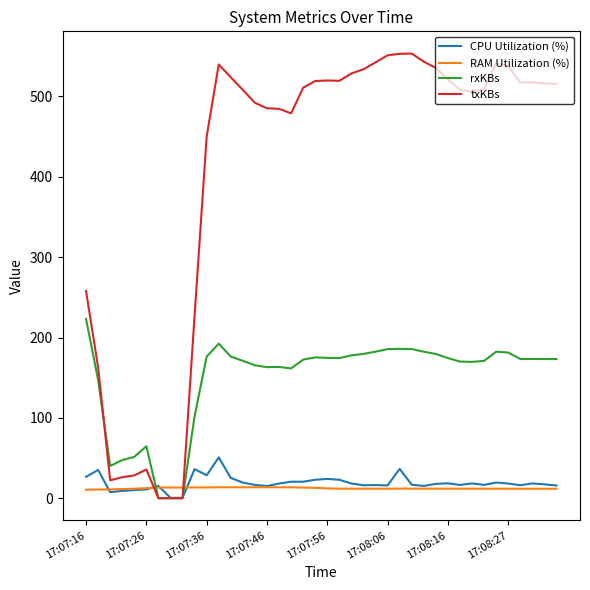

After their last crossing, which series has the higher values: RAM Utilization (%) or rxKBs?

rxKBs